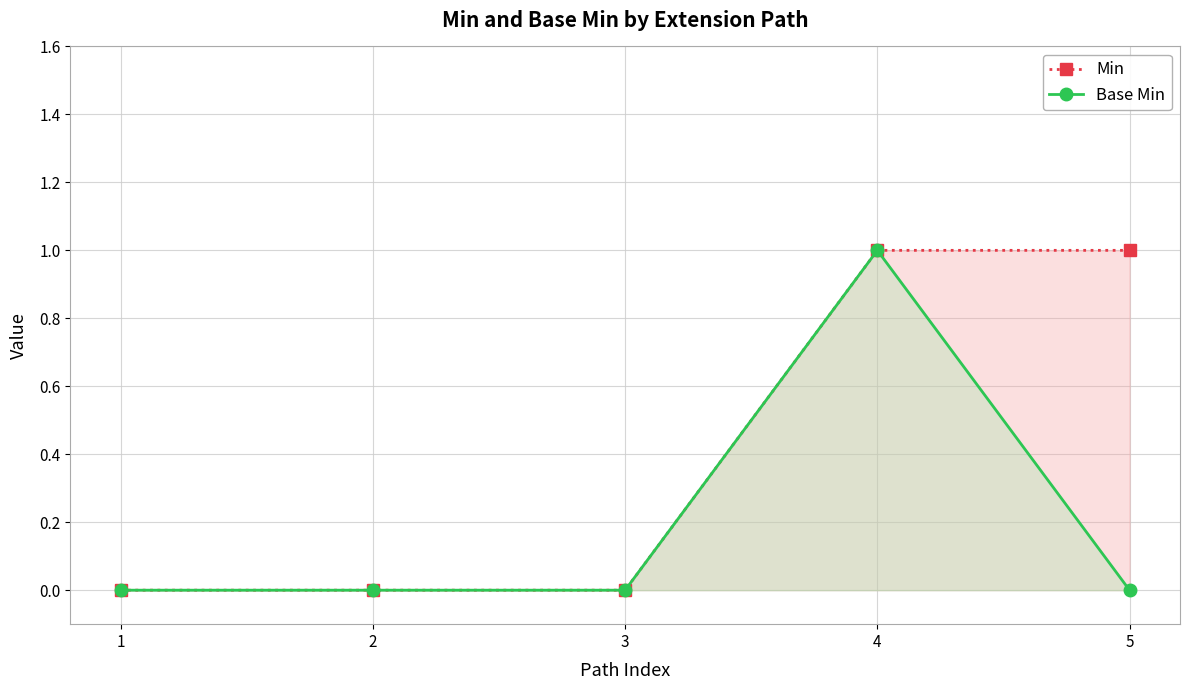

What are all the series names shown in the legend?

Min, Base Min